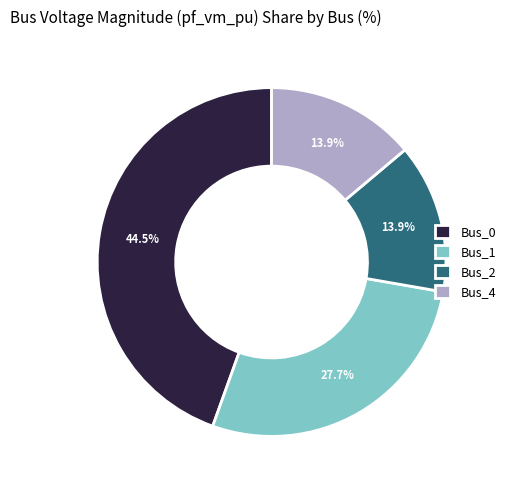

How many slices are in this pie chart?

4